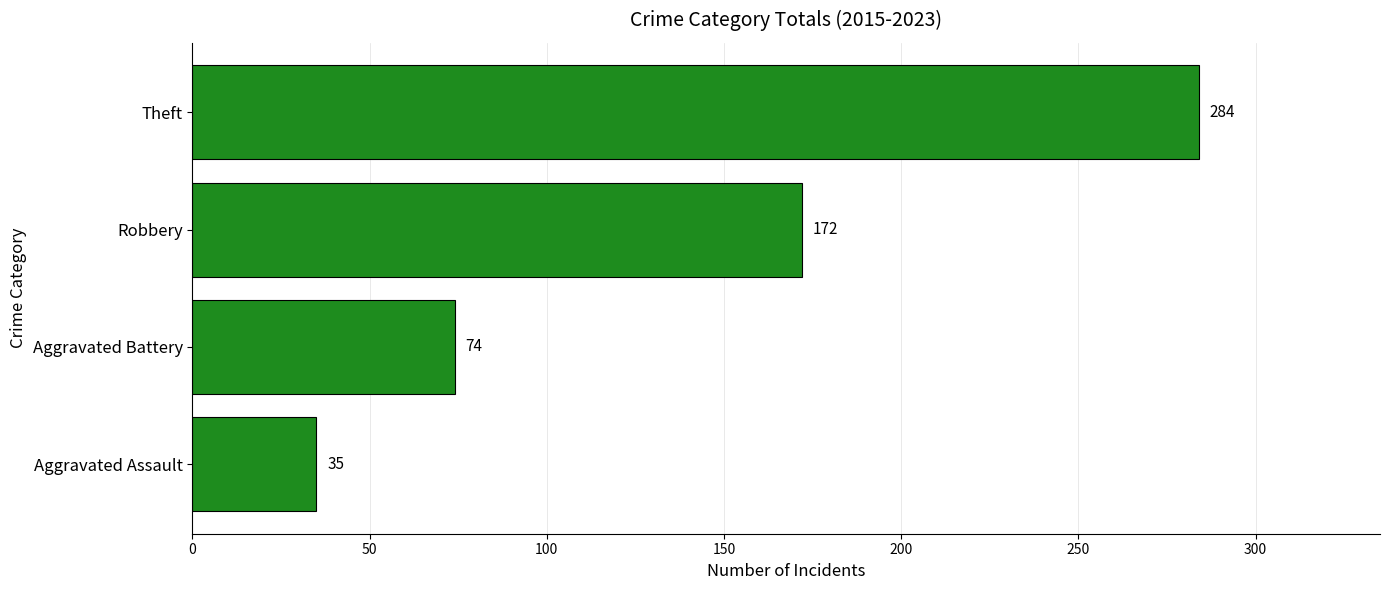

The chart shows a value of 172 at Robbery. True or false?

True